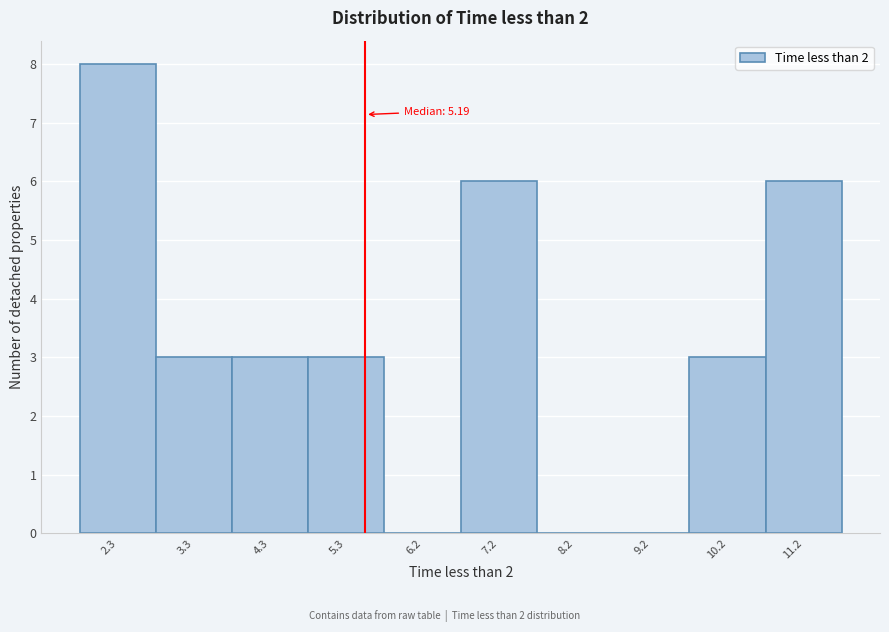

Over which range of the x-axis is the bar tallest?

1.8 to 2.8